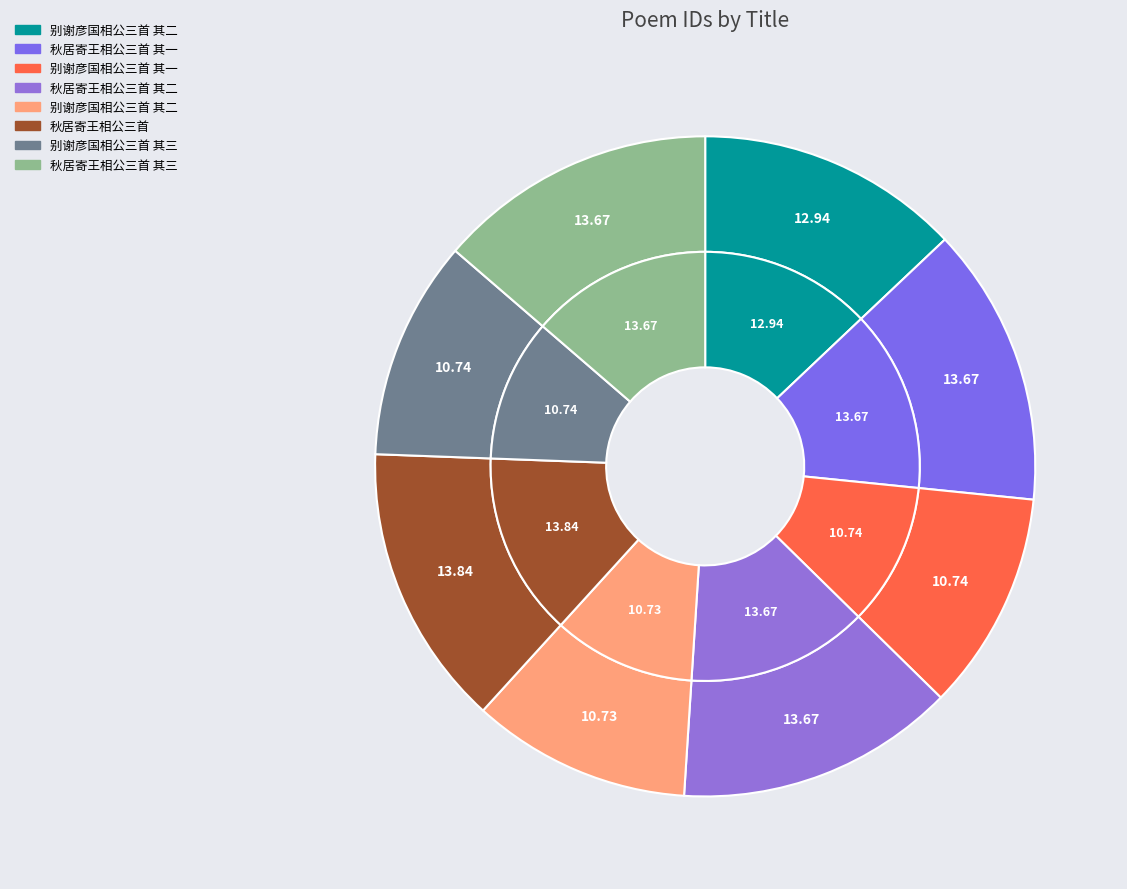

Does 别谢彦国相公三首 其二 represent more than half of the total?

No